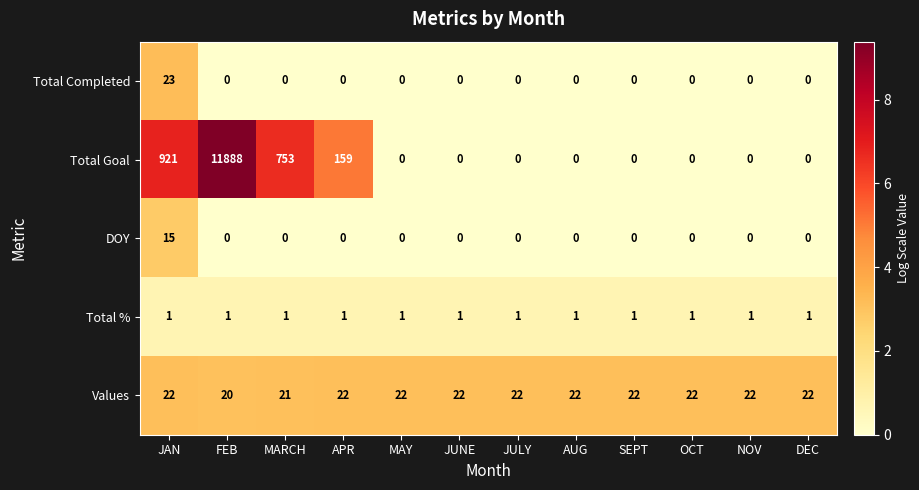

True or false: DOY has a value of -9 at AUG.

False